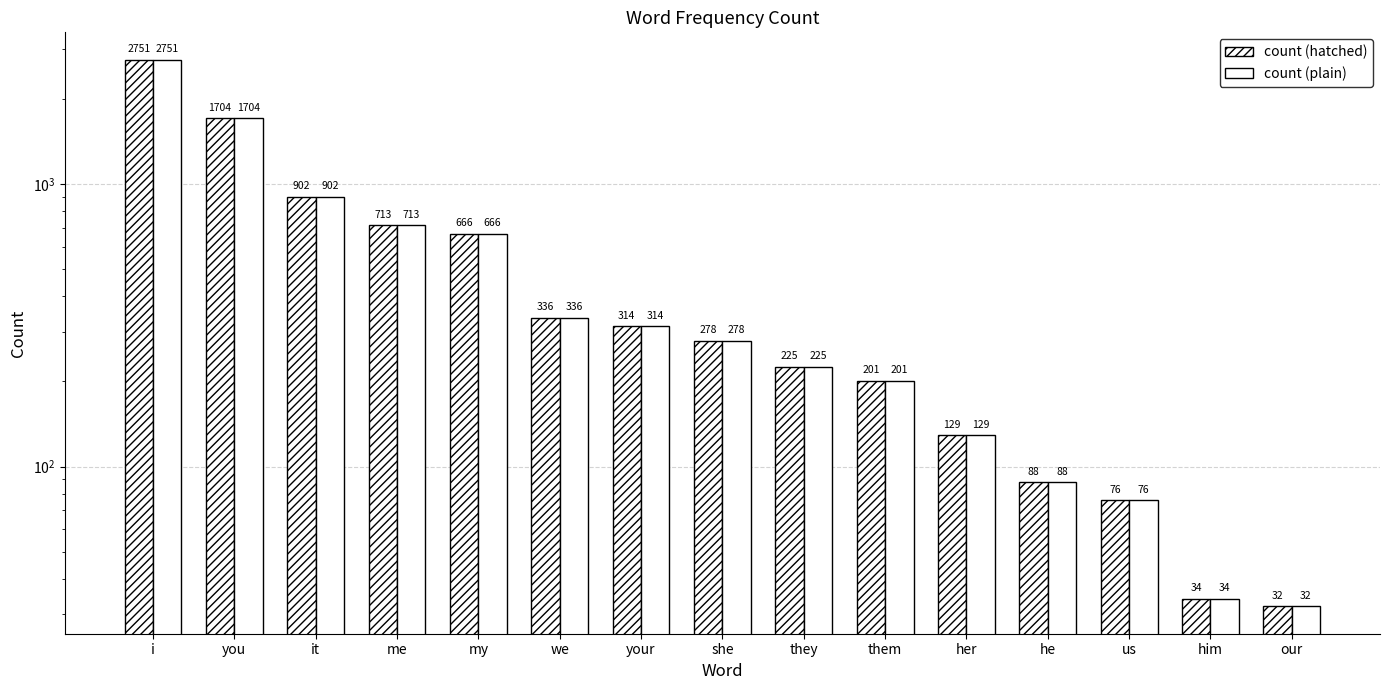

At how many categories does at least one series exceed 2274?

1